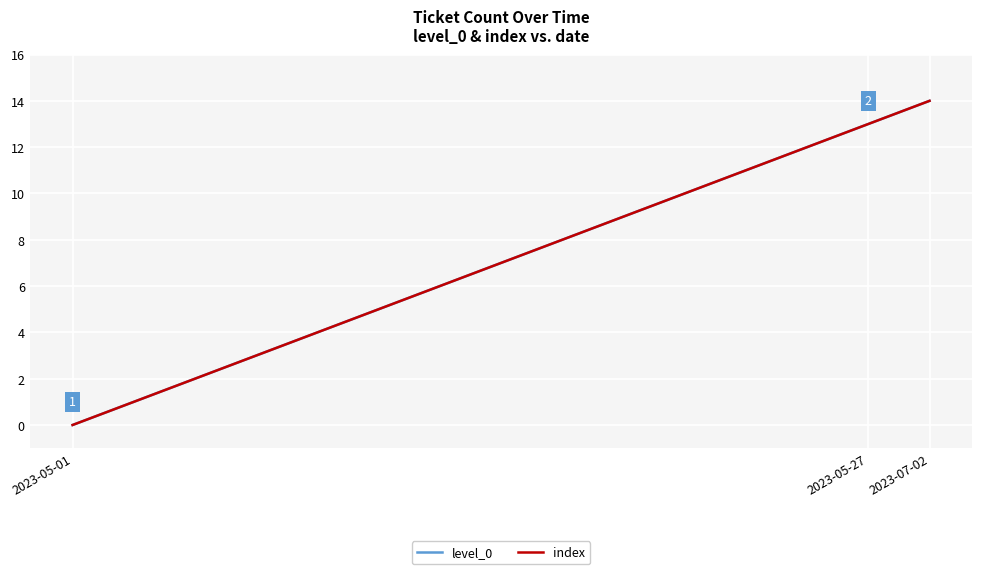

Is this an area chart (filled region under the line)?

No